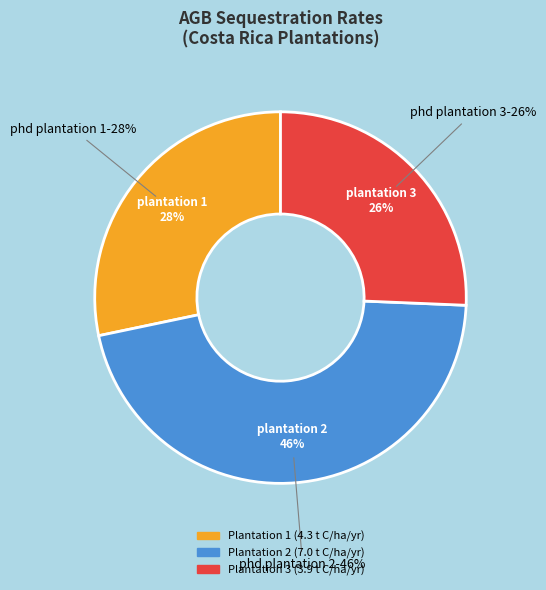

To the nearest percent, what is the difference between the largest and smallest slice percentages?

20%